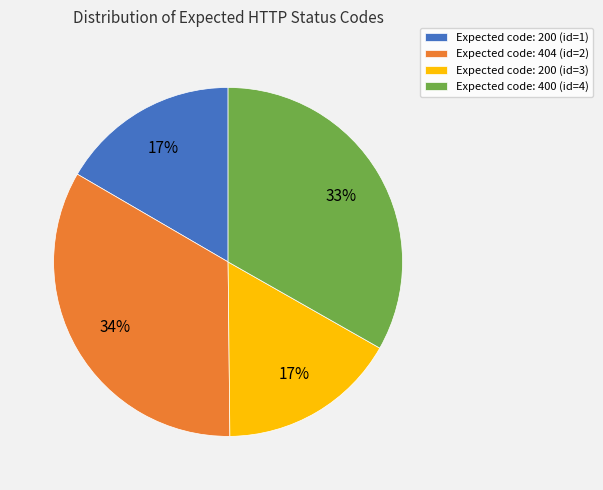

Does any single category account for the majority?

No